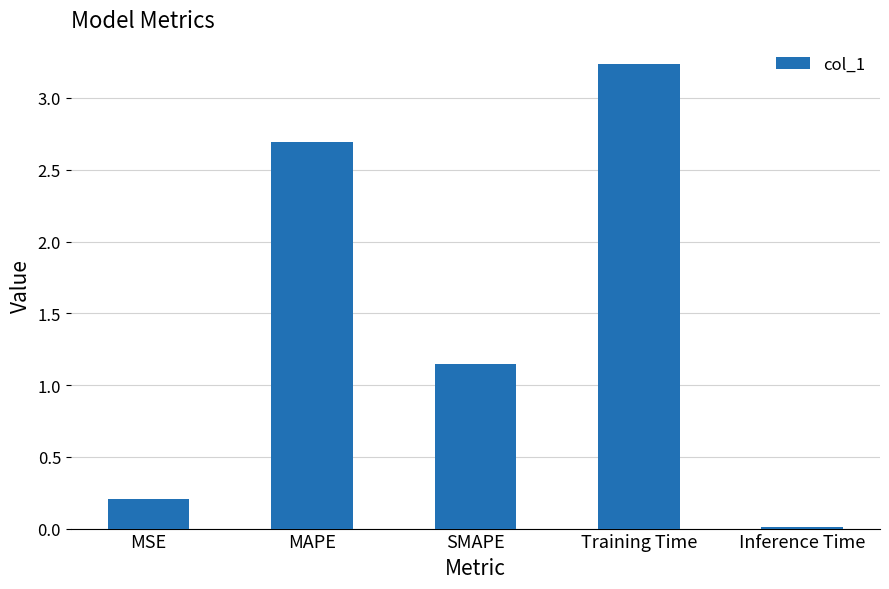

Is it true that the value at SMAPE is 2.0?

False